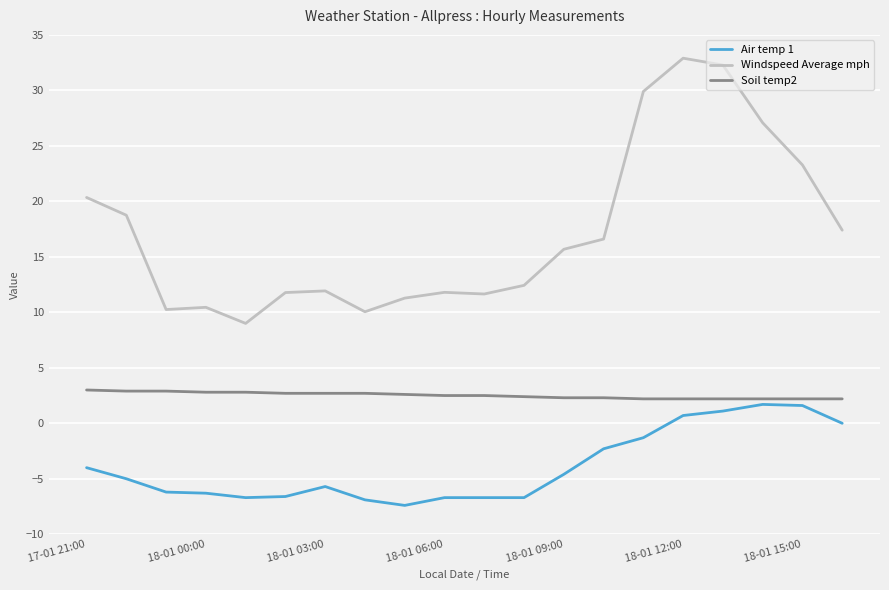

Rank the series by their average value, from lowest to highest.

Air temp 1, Soil temp2, Windspeed Average mph